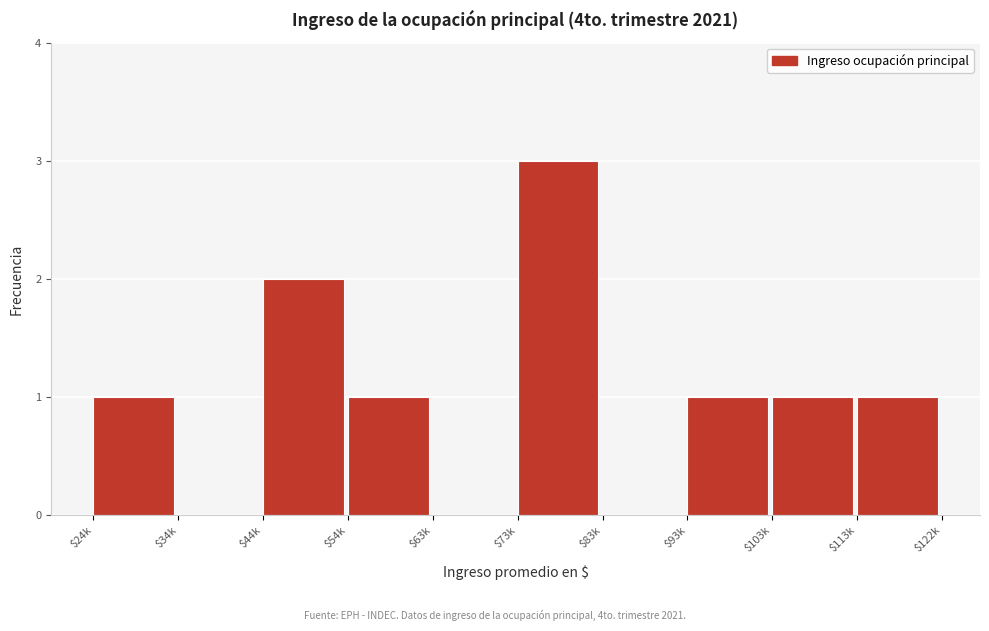

What is the approximate value at $73k?

3